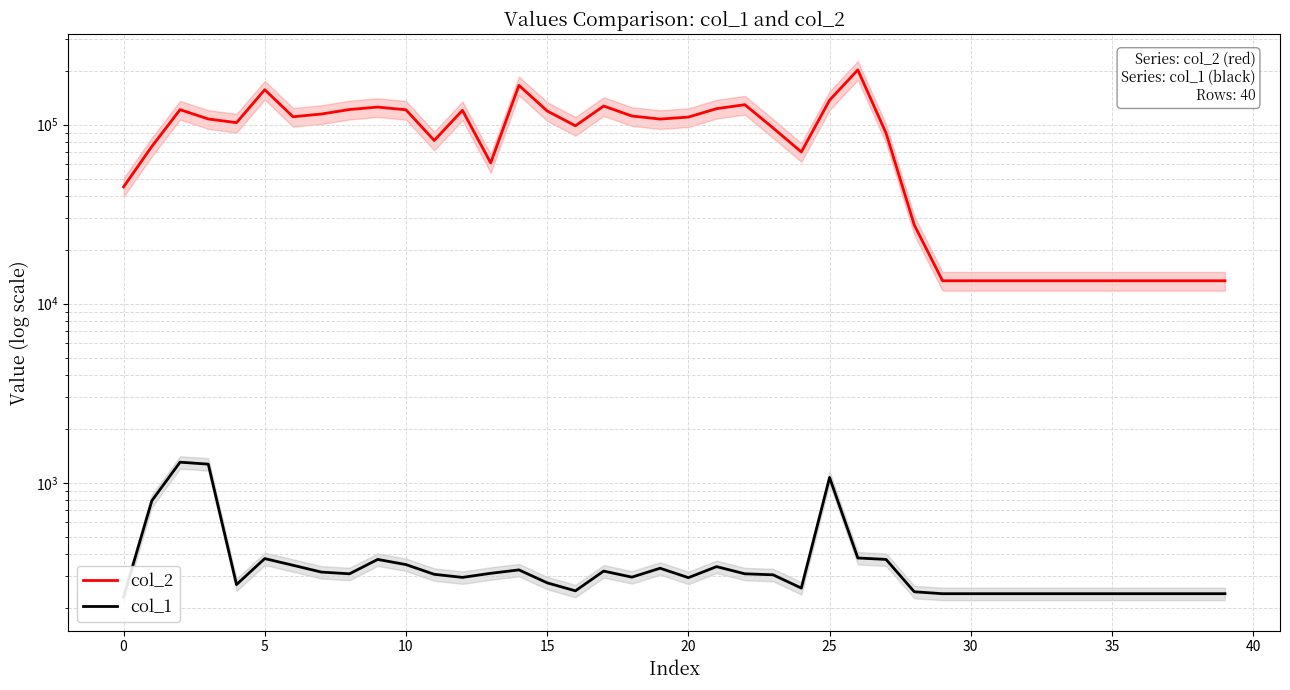

True or false: col_2 and col_1 intersect in this chart.

False